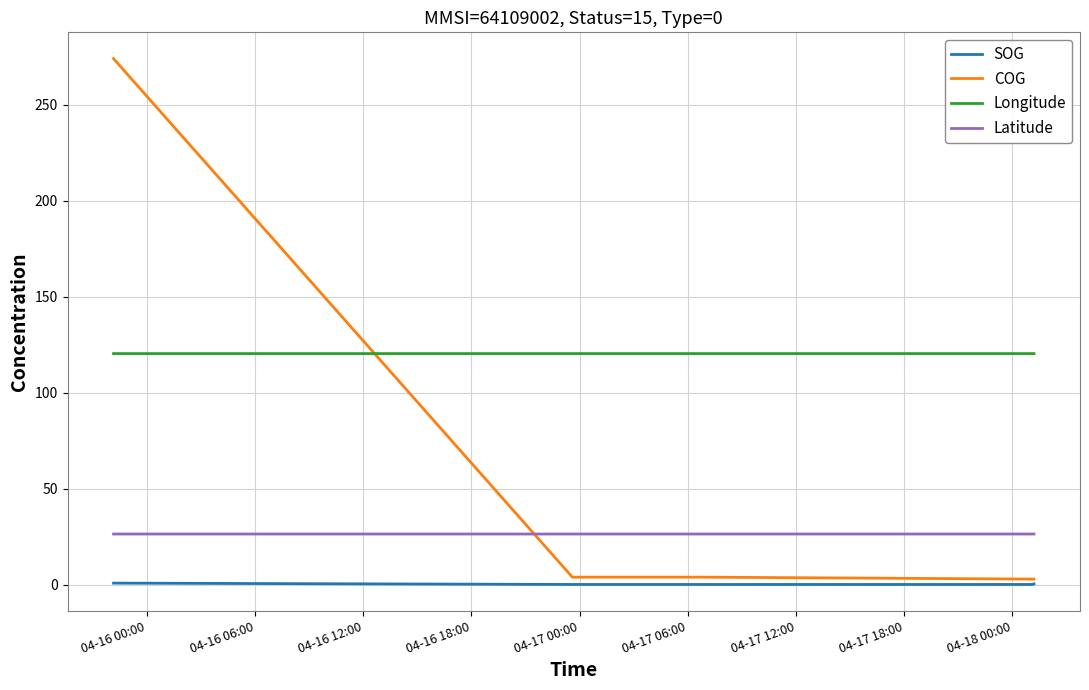

True or false: SOG and Latitude cross at least once.

False